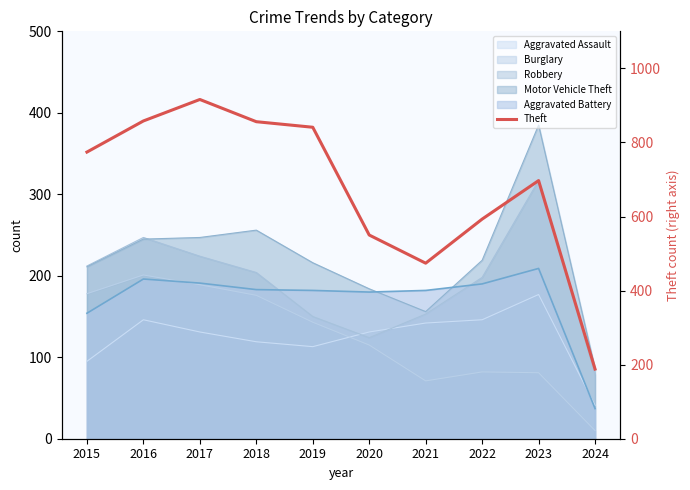

The chart shows a value of 163 at 2020. True or false?

False